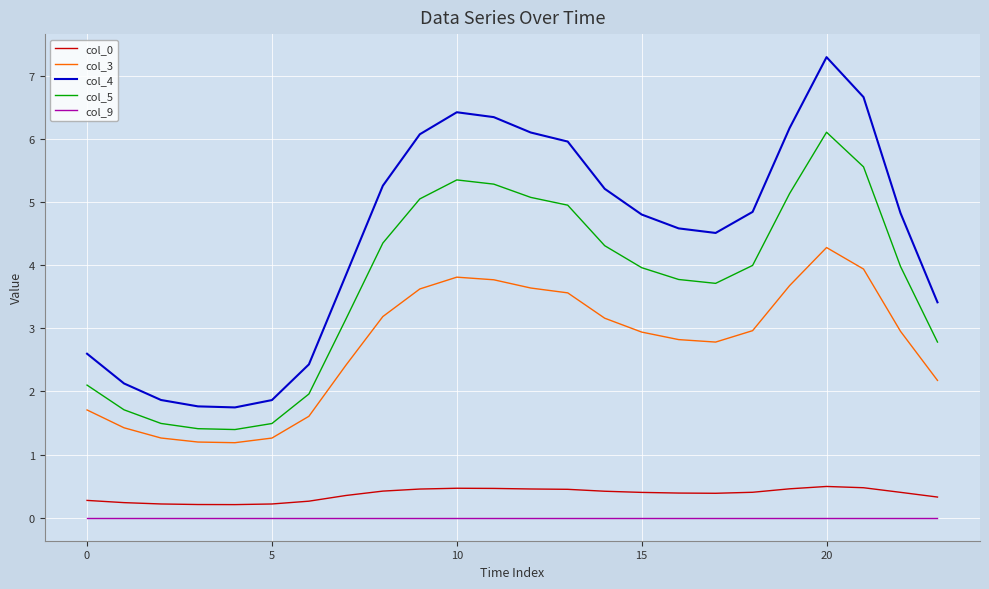

What is the lowest value of the col_3 series?

1.2